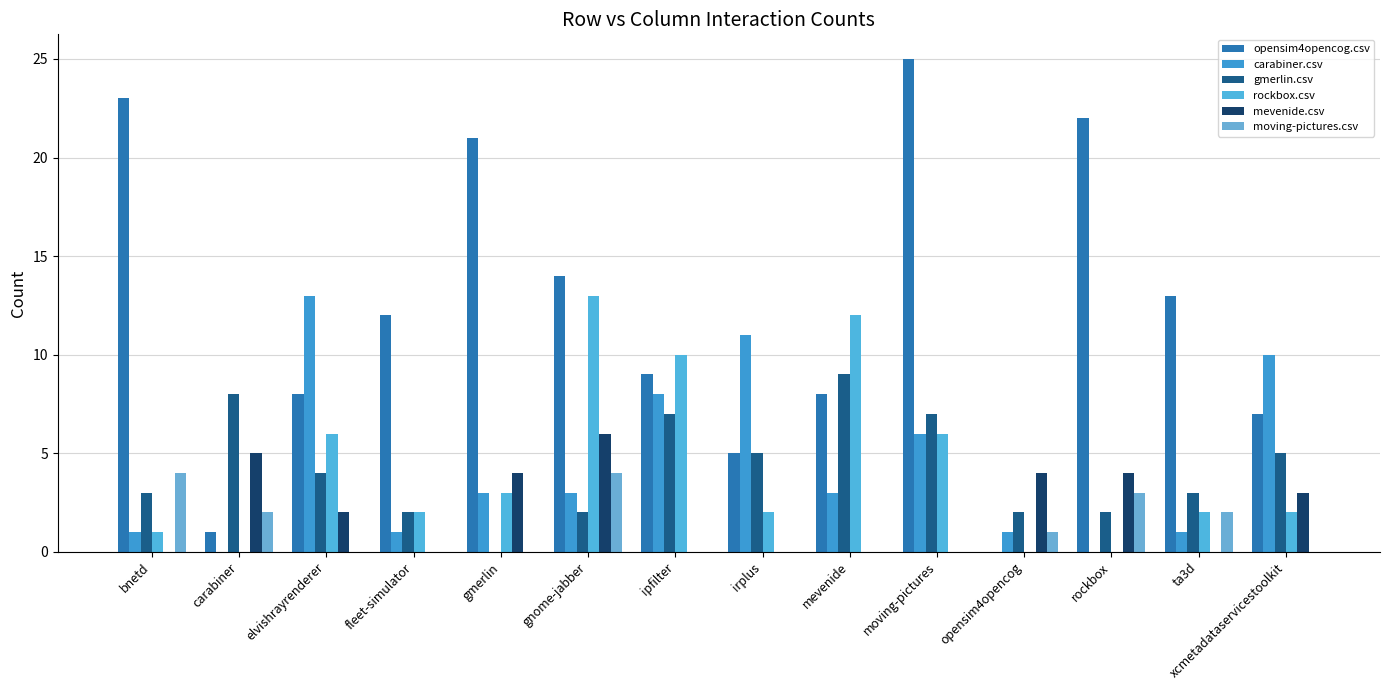

What is the value of the carabiner.csv bar at the 9th from the left?

3